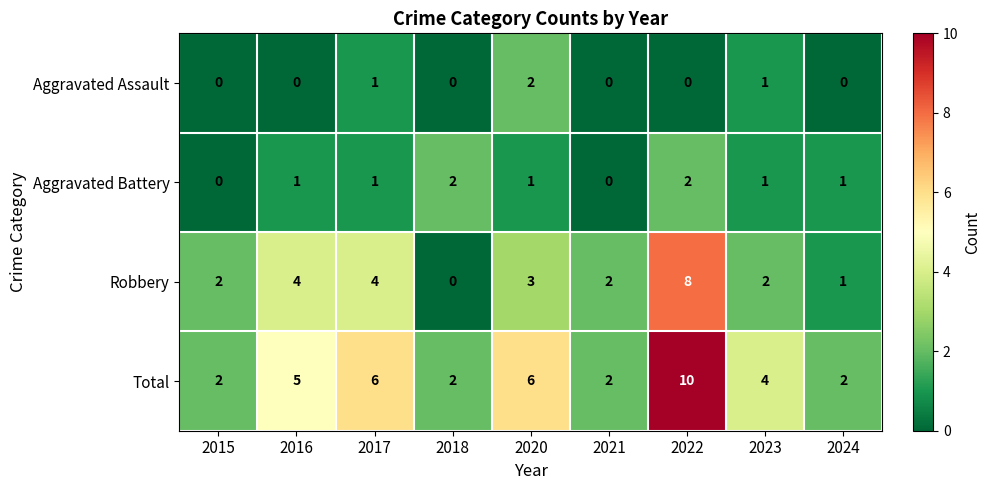

How many Total values are between 2 and 6?

8